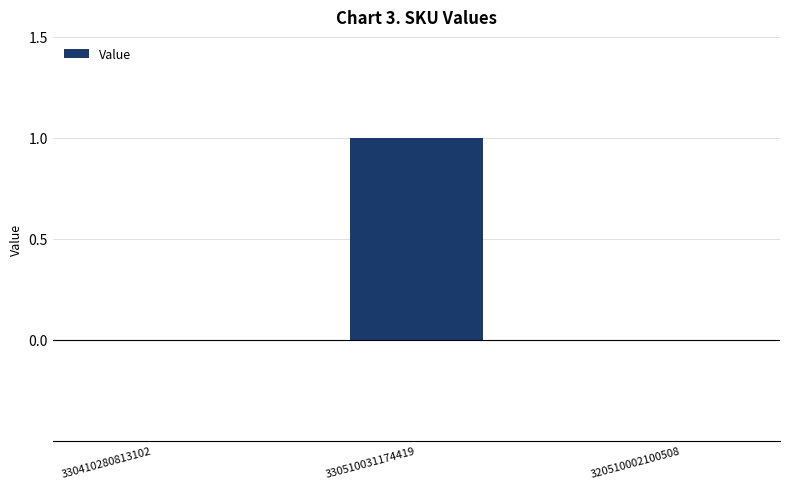

Is it true that the value at 330510031174419 is 2?

False